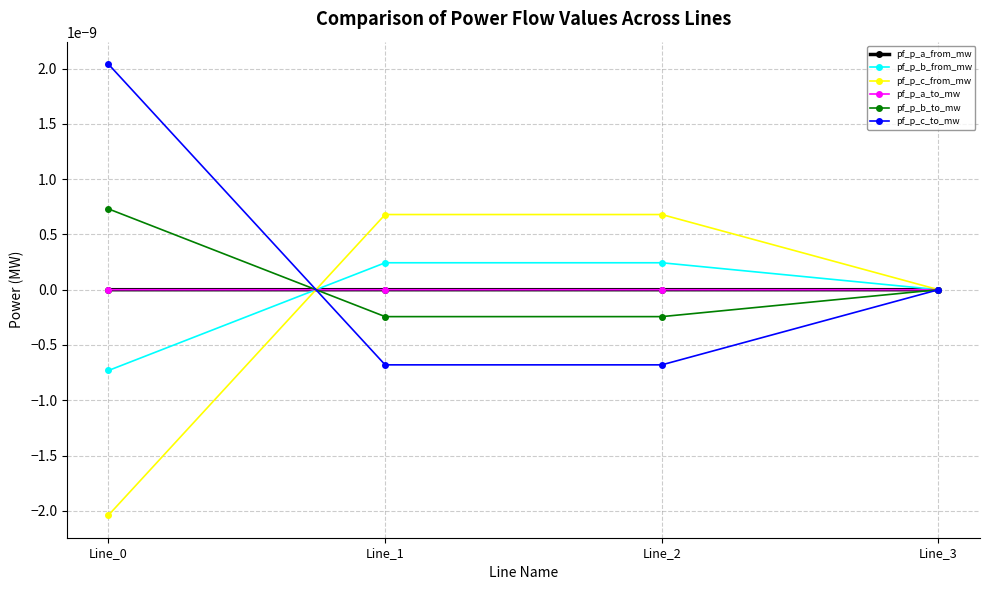

Does the chart have visible grid lines?

Yes